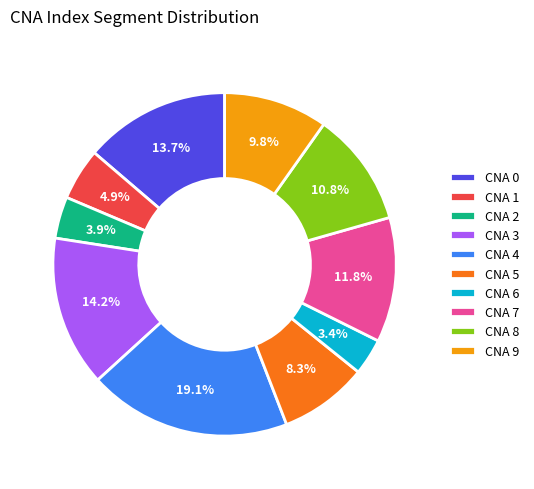

To the nearest percent, what is the difference between the largest and smallest slice percentages?

16%